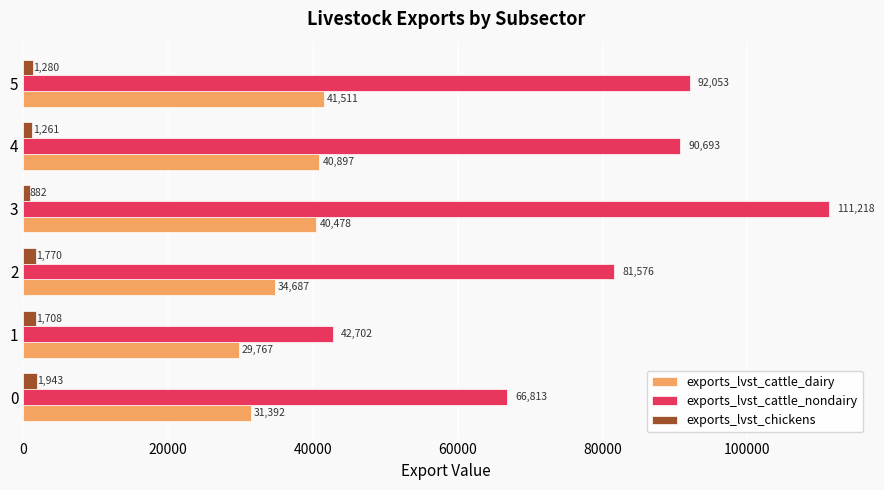

Between 0 and 5, which series saw the biggest shift?

exports_lvst_cattle_nondairy